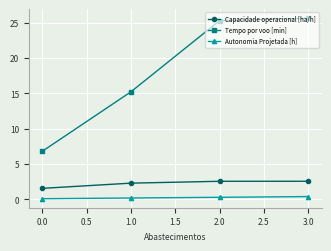

What is the greatest value displayed?

25.6